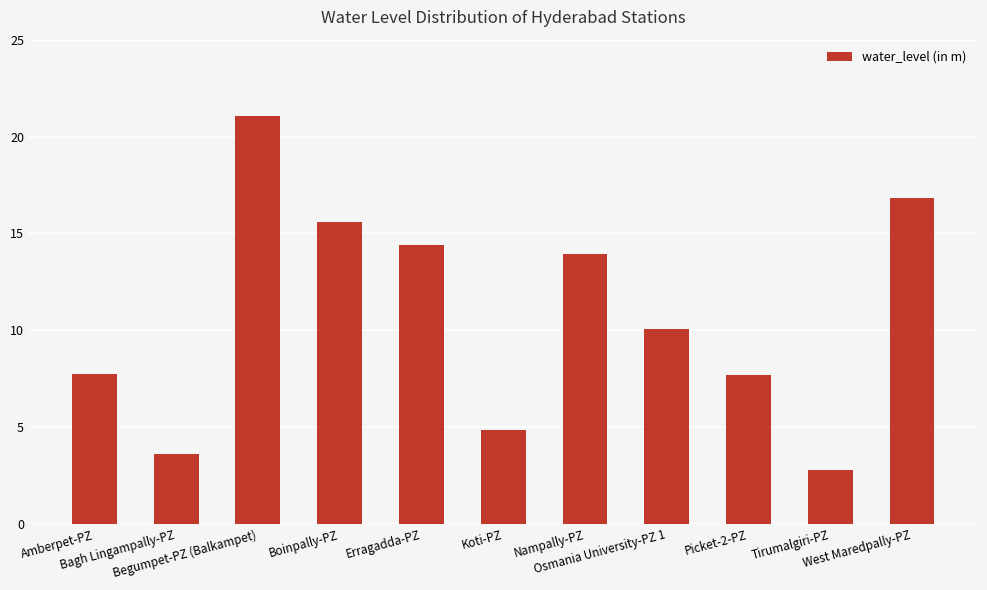

What is the difference between the maximum and minimum values?

18.3